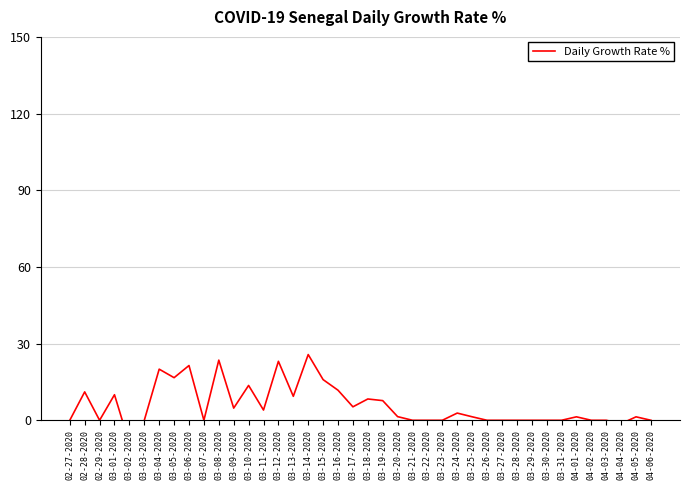

How many positive values are there?

22